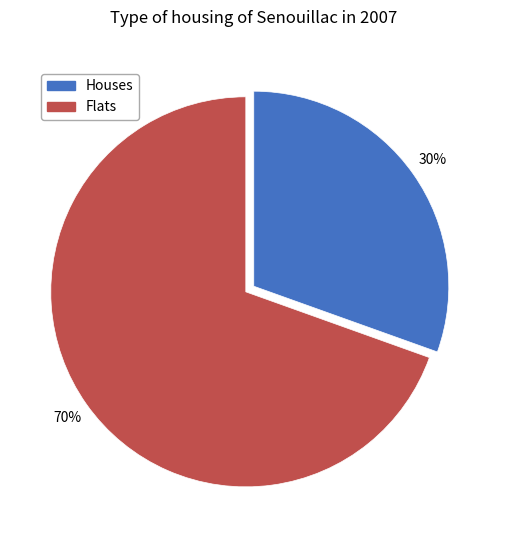

Is there a majority slice in this chart?

Yes